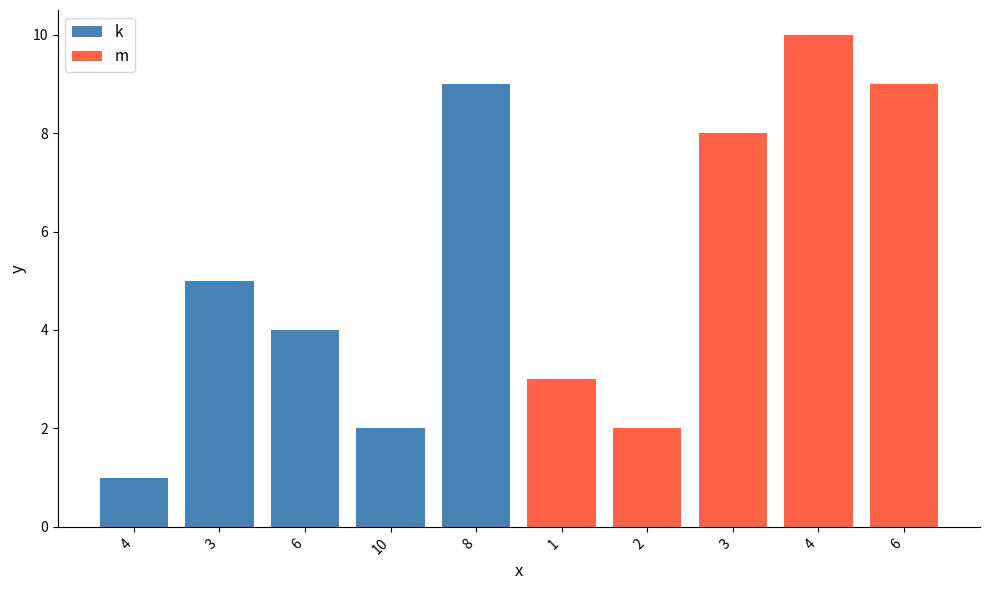

At 6, list the series in order from smallest to largest.

k, m